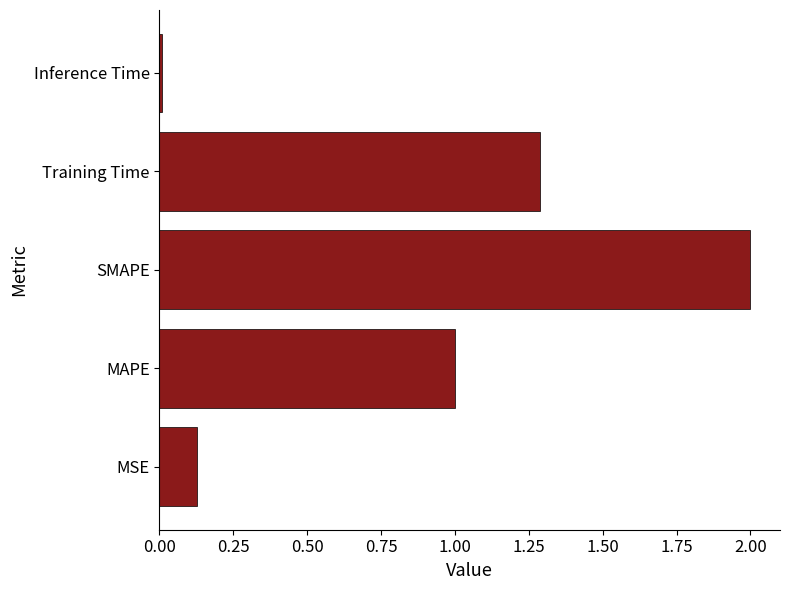

What is the average value?

0.9